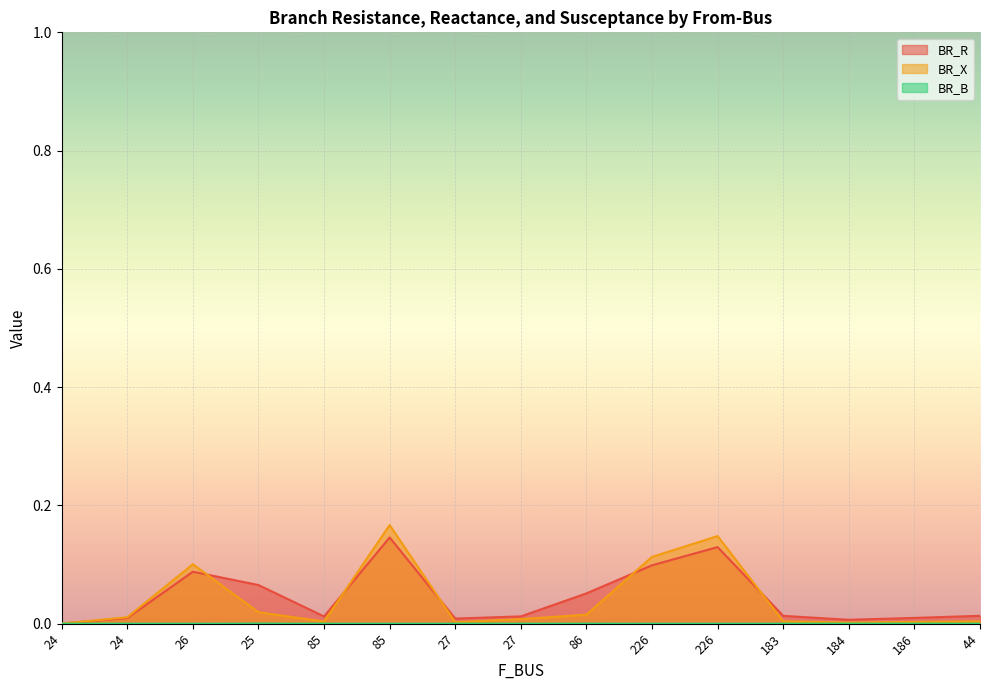

True or false: BR_X has more than 2 points higher than both neighbors.

True